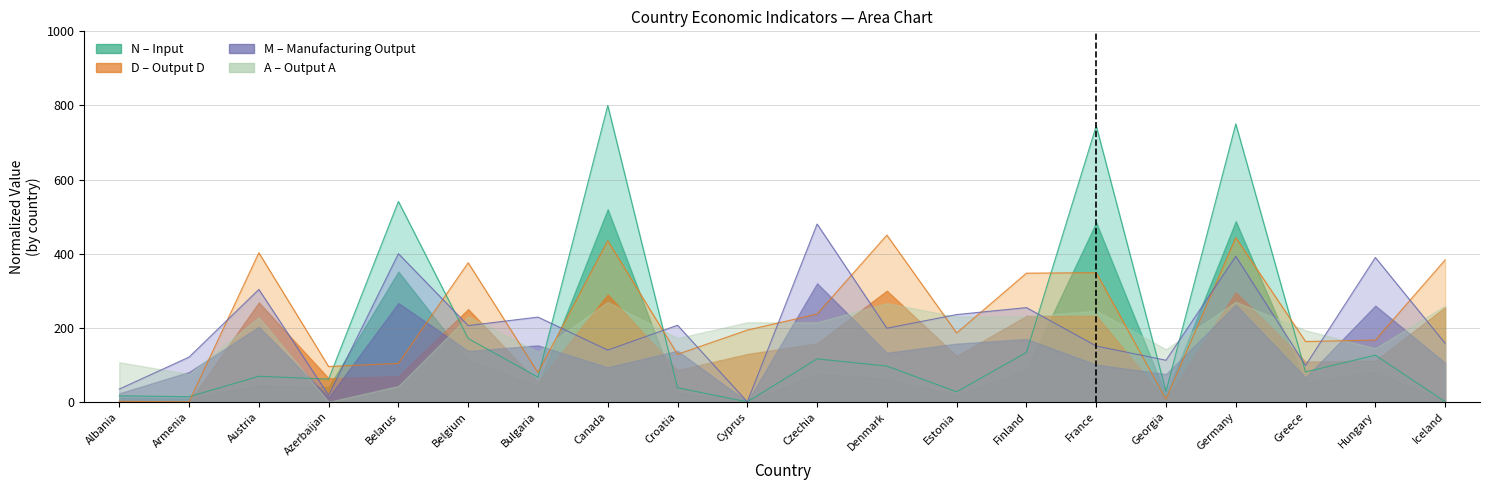

How many values in N (Input) are above zero?

19